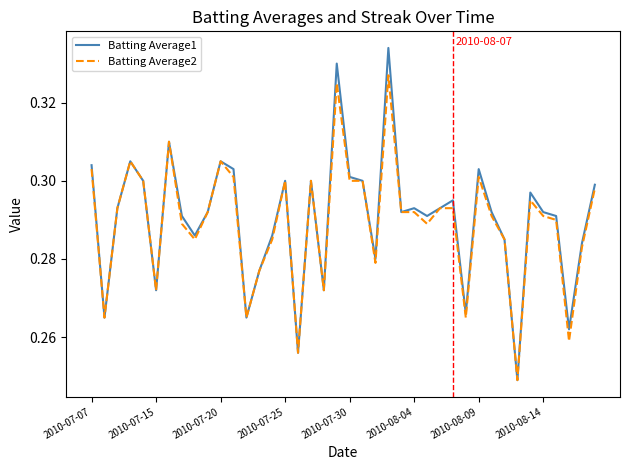

True or false: Batting Average1 has more than 1 interior local peaks.

True